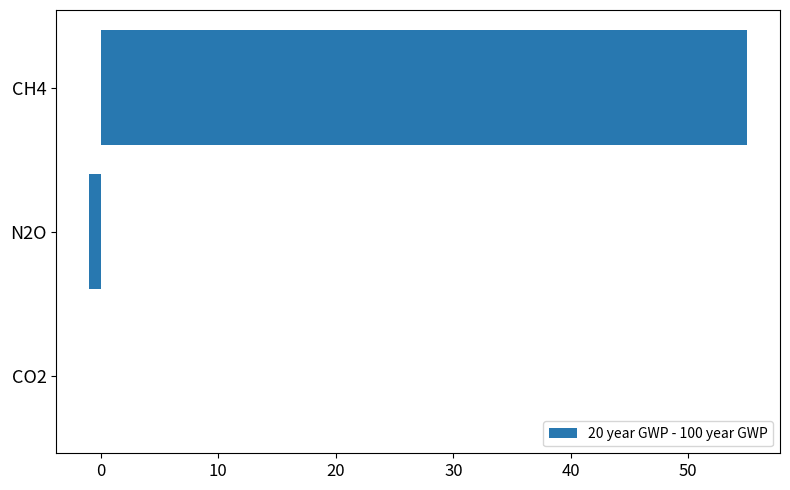

Which has a higher value, CH4 or CO2?

CH4